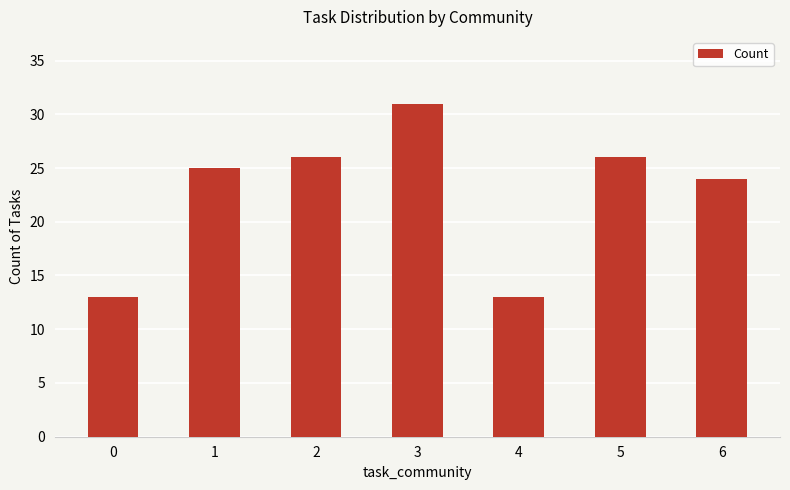

Reading left to right, extract all data points from this chart.

0=13	1=25	2=26	3=31	4=13	5=26	6=24